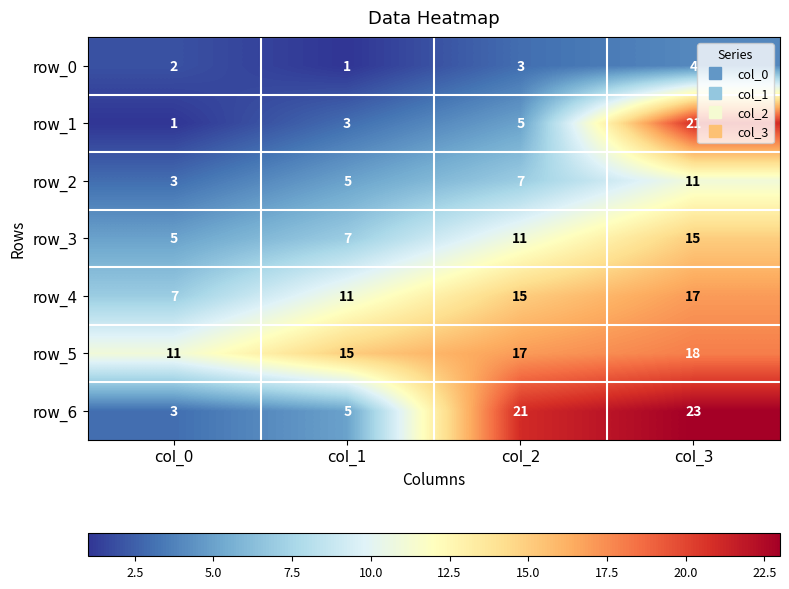

Reading left to right, what are all the values shown in this chart?

row_0: col_0=2	col_1=1	col_2=3	col_3=4
row_1: col_0=1	col_1=3	col_2=5	col_3=21
row_2: col_0=3	col_1=5	col_2=7	col_3=11
row_3: col_0=5	col_1=7	col_2=11	col_3=15
row_4: col_0=7	col_1=11	col_2=15	col_3=17
row_5: col_0=11	col_1=15	col_2=17	col_3=18
row_6: col_0=3	col_1=5	col_2=21	col_3=23